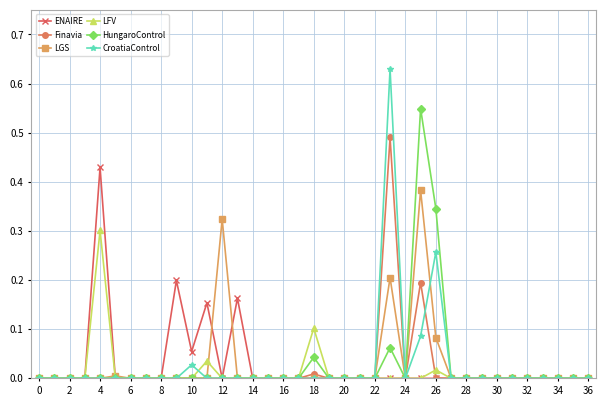

List the series in order of their peak value, highest first.

CroatiaControl, HungaroControl, Finavia, ENAIRE, LGS, LFV